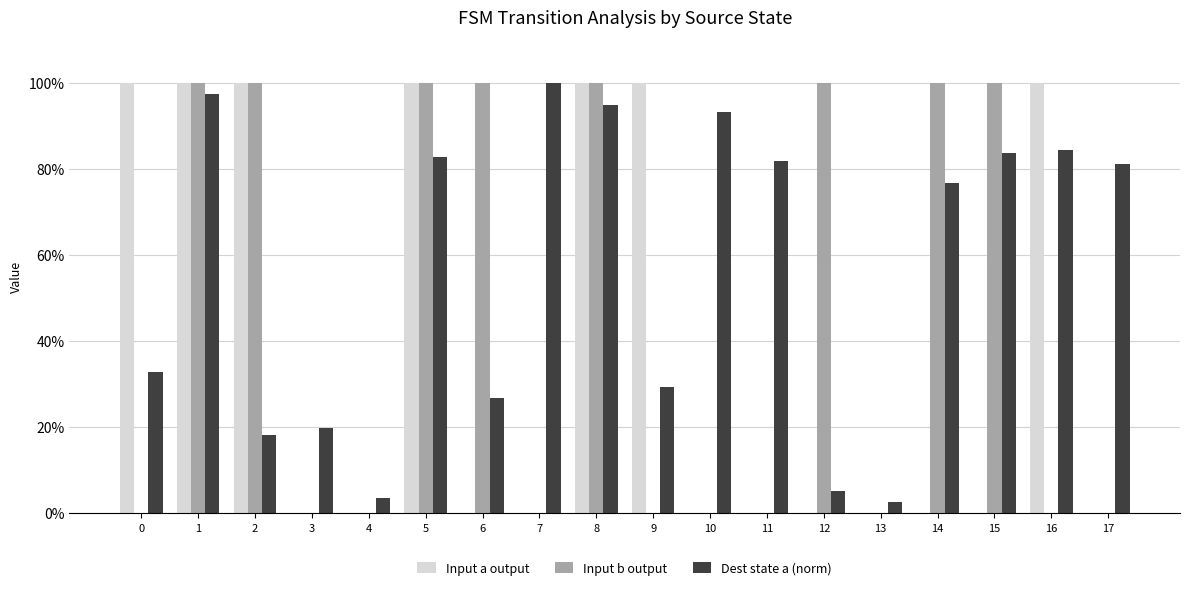

What are all the series names shown in the legend?

Input a output, Input b output, Dest state a (norm)